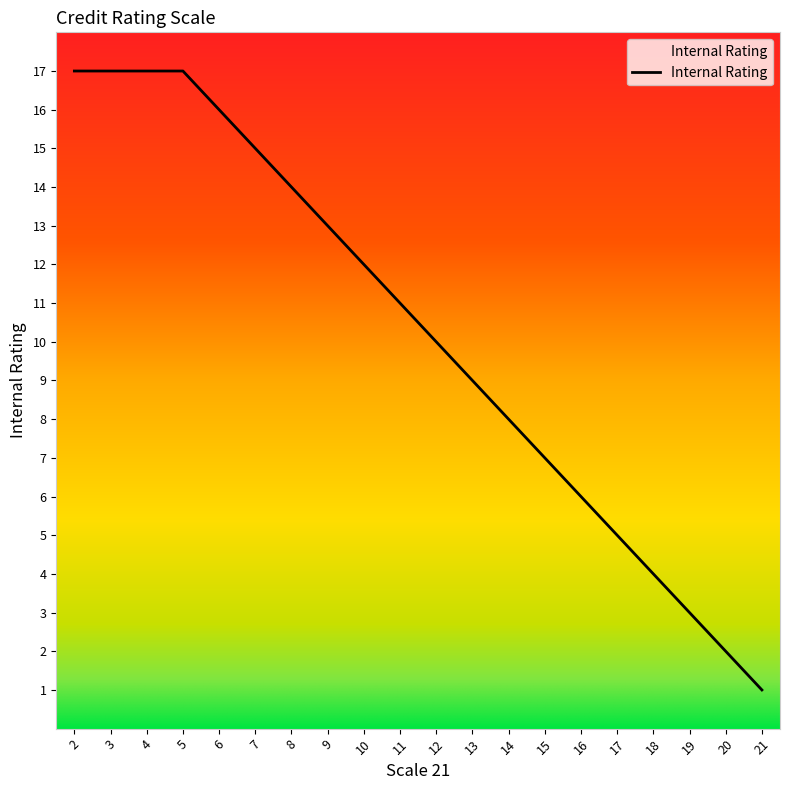

Is it true that the value at 20 is 2?

True